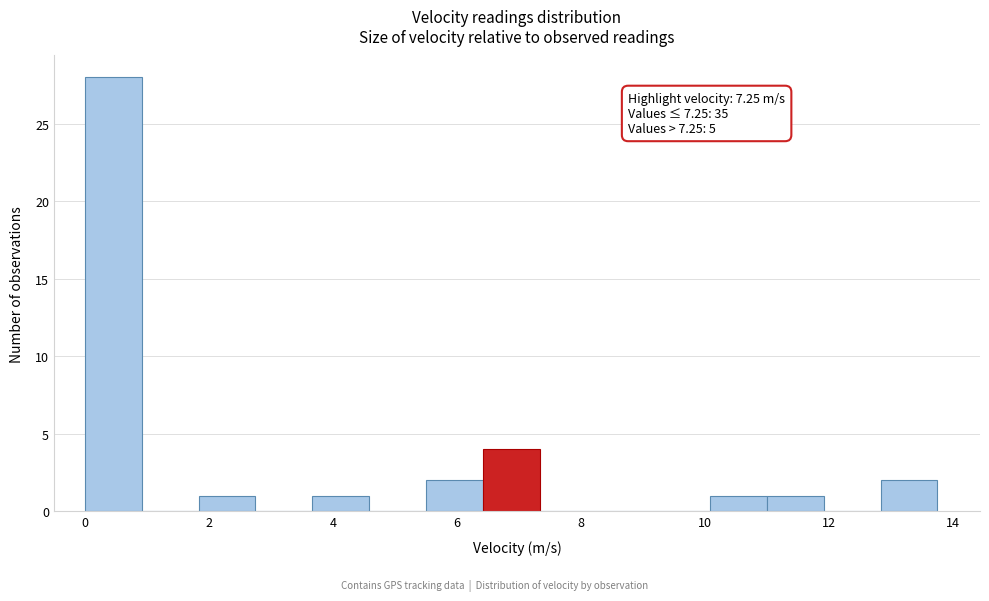

Which range on the x-axis has the tallest bar?

0.0 to 1.0